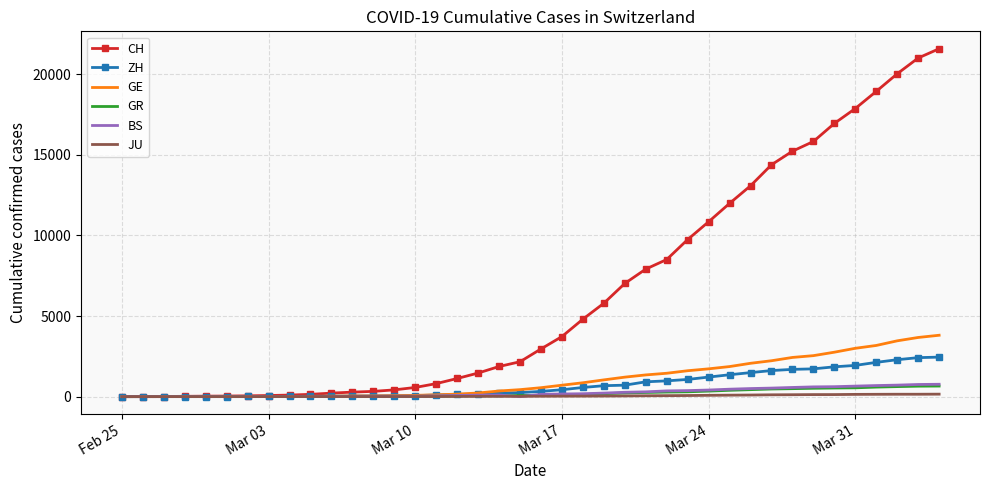

What is the highest value of the ZH series?

2451